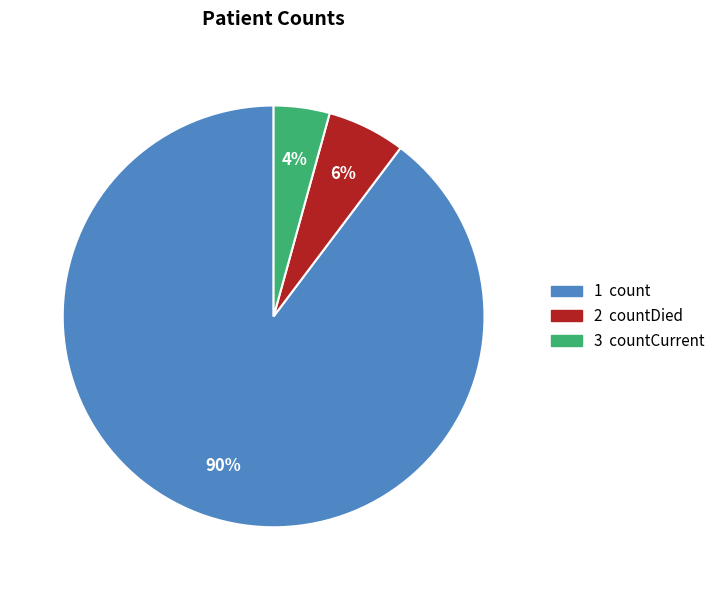

To the nearest percent, what is the average slice percentage?

33%